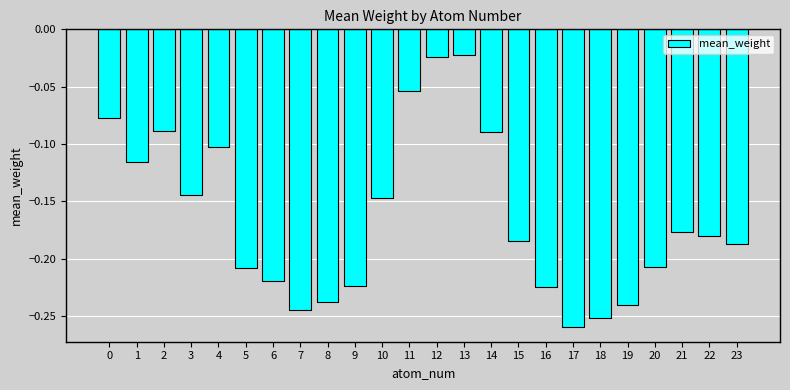

Between 16 and 10, which is larger?

10